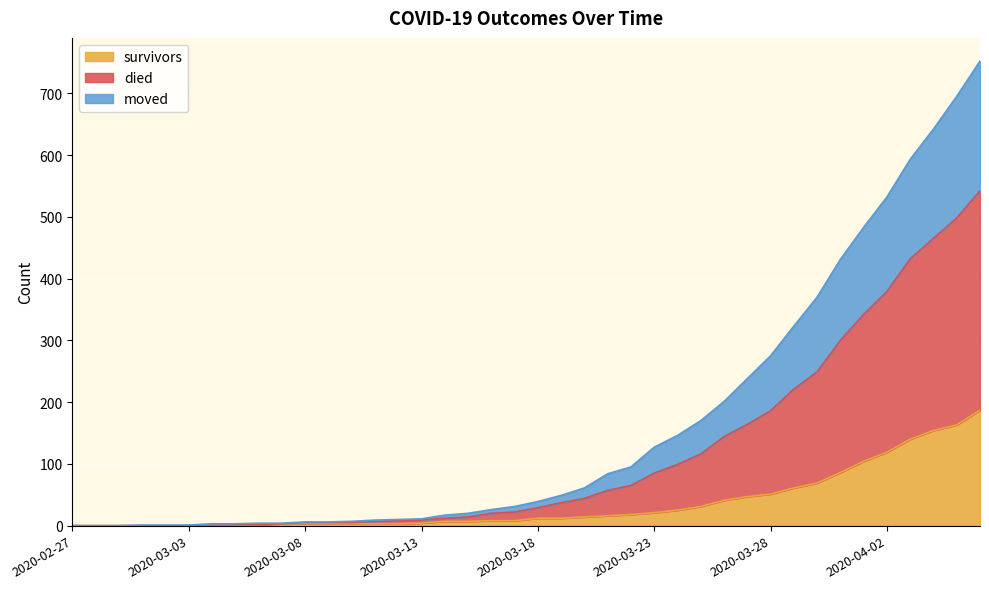

How many data points in survivors are less than 12?

20